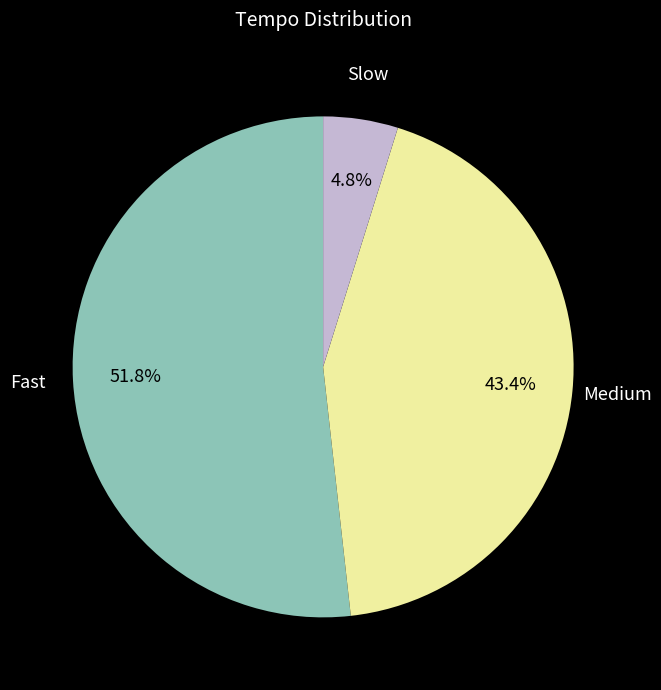

Does any single category account for the majority?

Yes